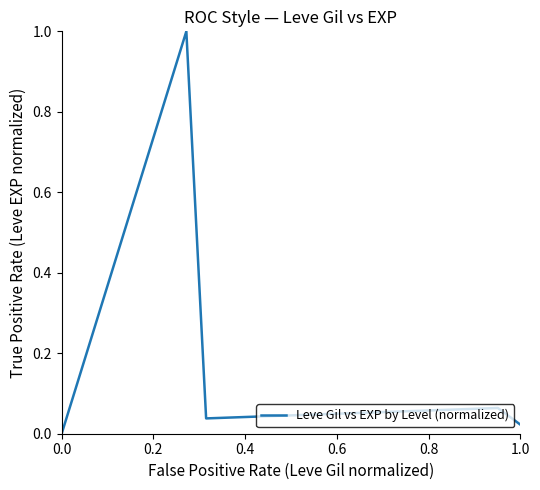

Is this an area chart (filled region under the line)?

No